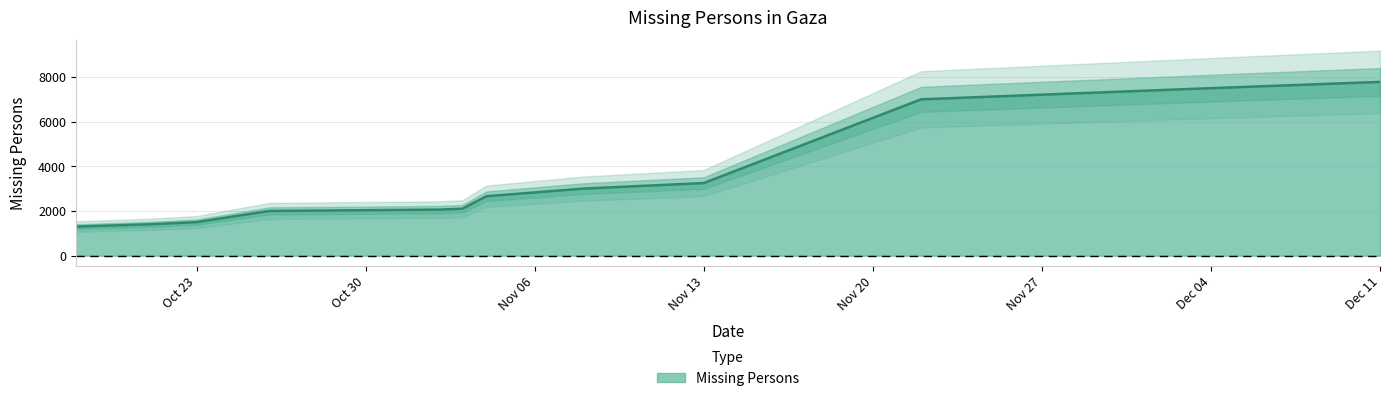

Reading left to right, extract all data points from this chart.

1300	1400	1450	1500	2000	2060	2100	2660	3000	3250	7000	7500	7780